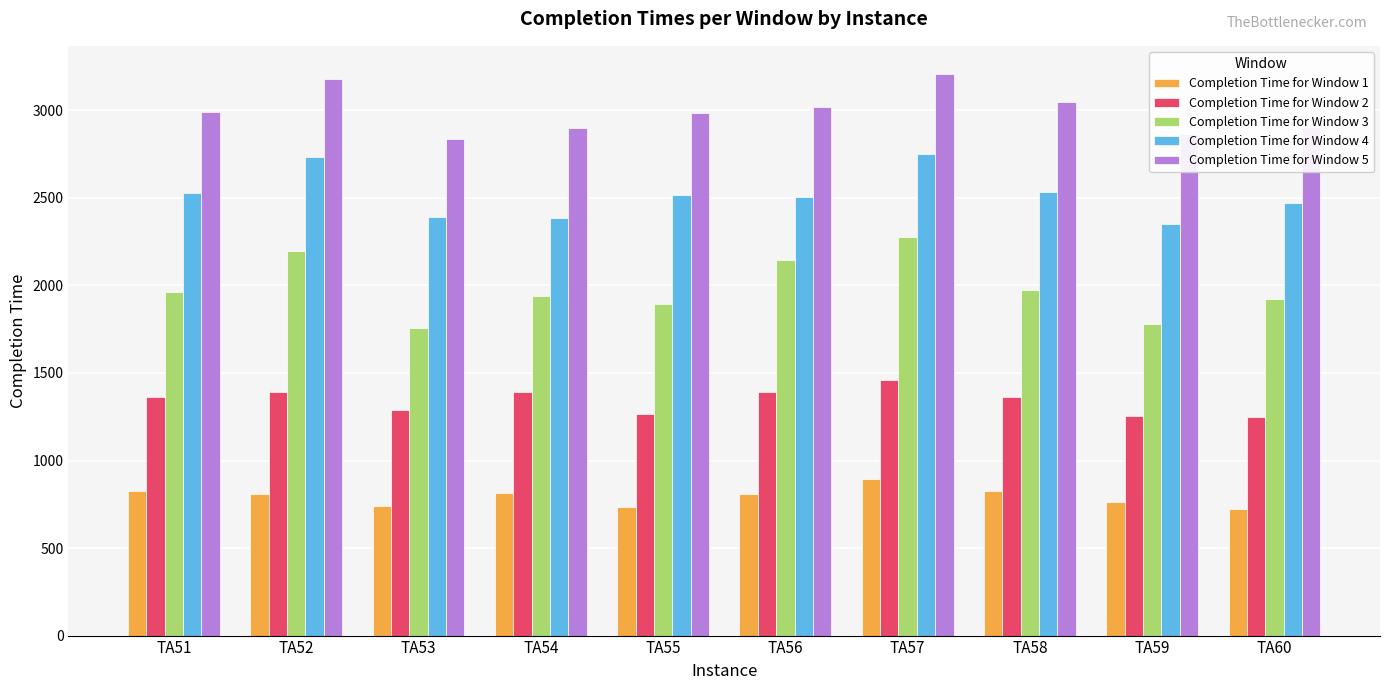

What is the minimum value shown in the chart?

723